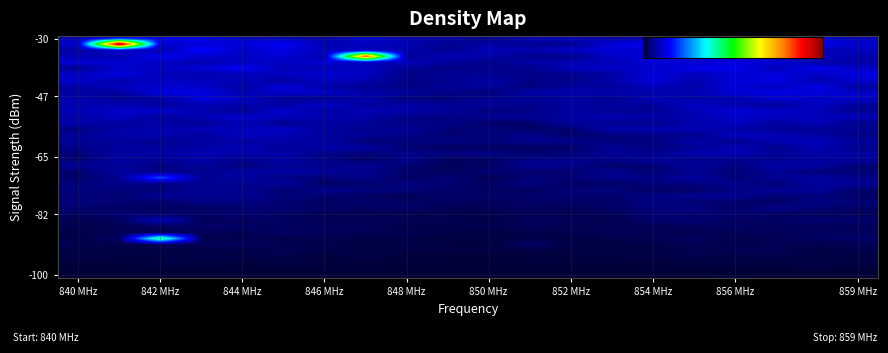

How many data points does each series have?

20